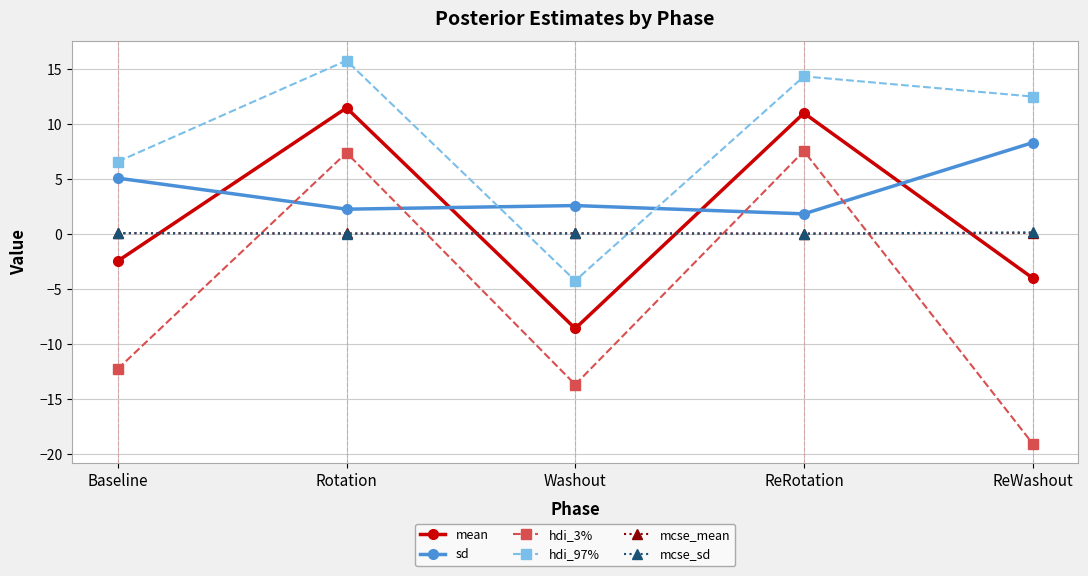

True or false: hdi_97% has more than 0 points higher than both neighbors.

True